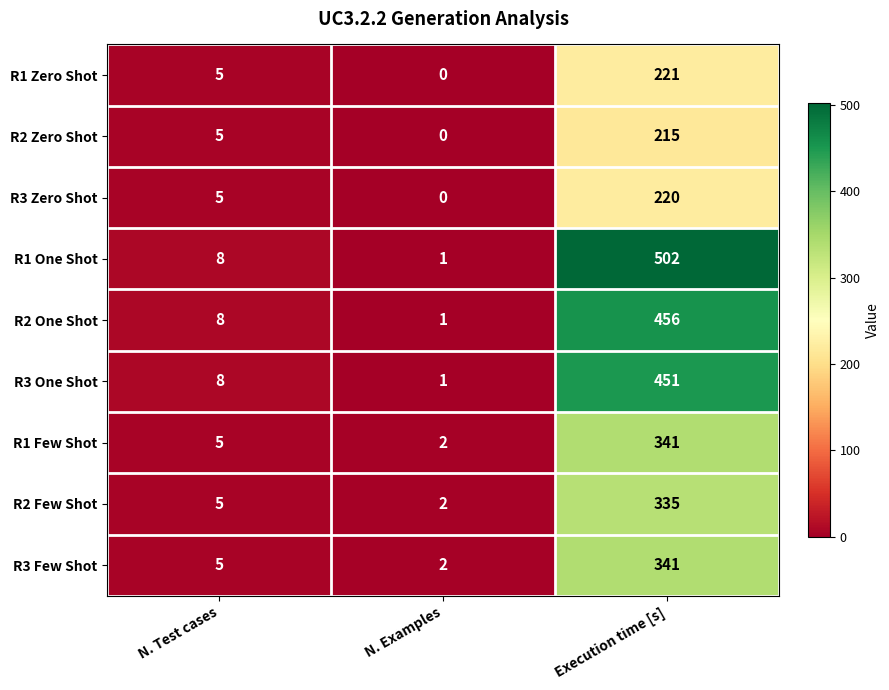

Which category has the highest value across all series?

Execution time [s]